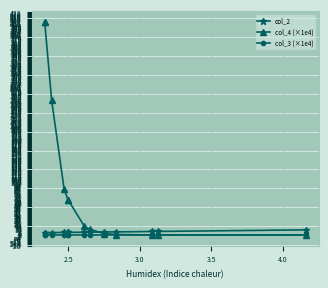

Which series has the largest range (max minus min)?

col_4 (×1e4)